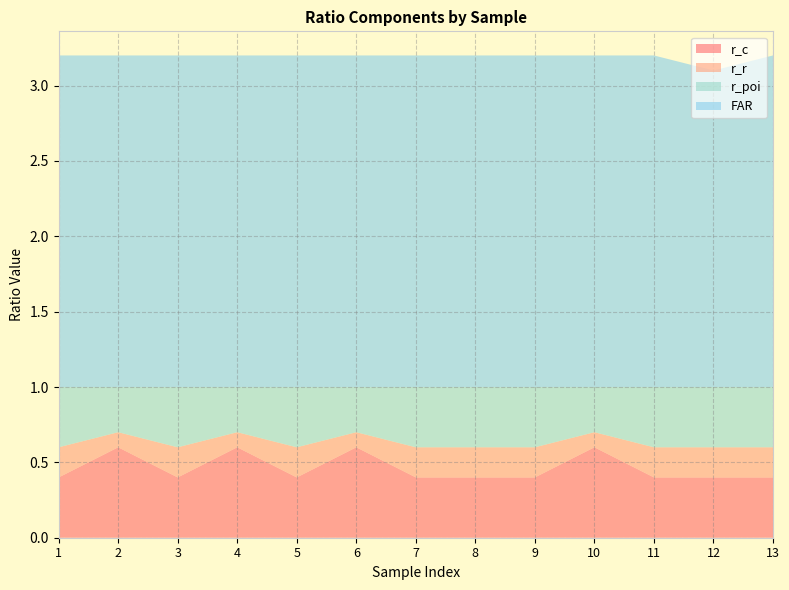

Reading left to right, what are all the values shown in this chart?

r_c: 0.4	0.6	0.4	0.6	0.4	0.6	0.4	0.4	0.4	0.6	0.4	0.4	0.4
r_r: 0.2	0.1	0.2	0.1	0.2	0.1	0.2	0.2	0.2	0.1	0.2	0.2	0.2
r_poi: 0.4	0.3	0.4	0.3	0.4	0.3	0.4	0.4	0.4	0.3	0.4	0.4	0.4
FAR: 2.2	2.2	2.2	2.2	2.2	2.2	2.2	2.2	2.2	2.2	2.2	2.1	2.2